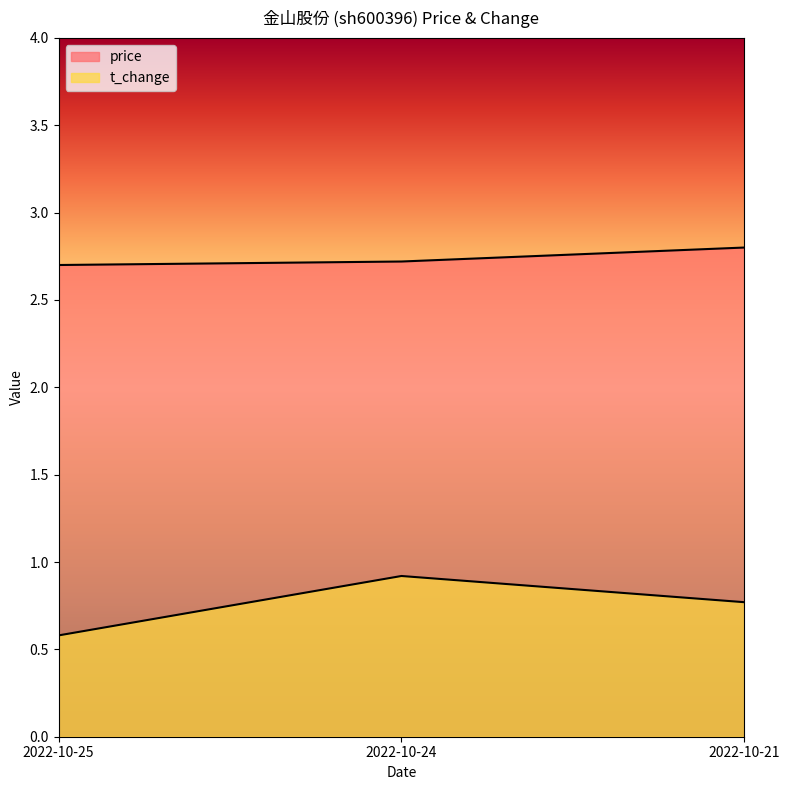

What is the average value of the t_change series?

0.8